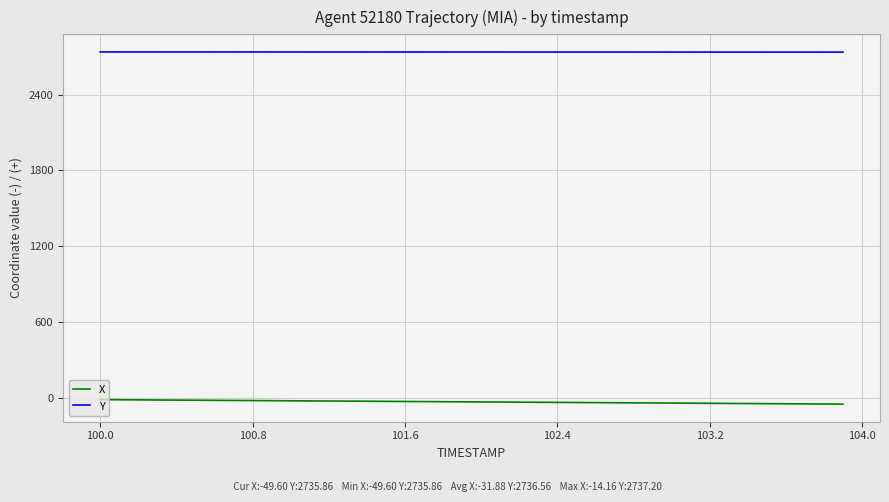

Which series has the largest total across all categories?

Y